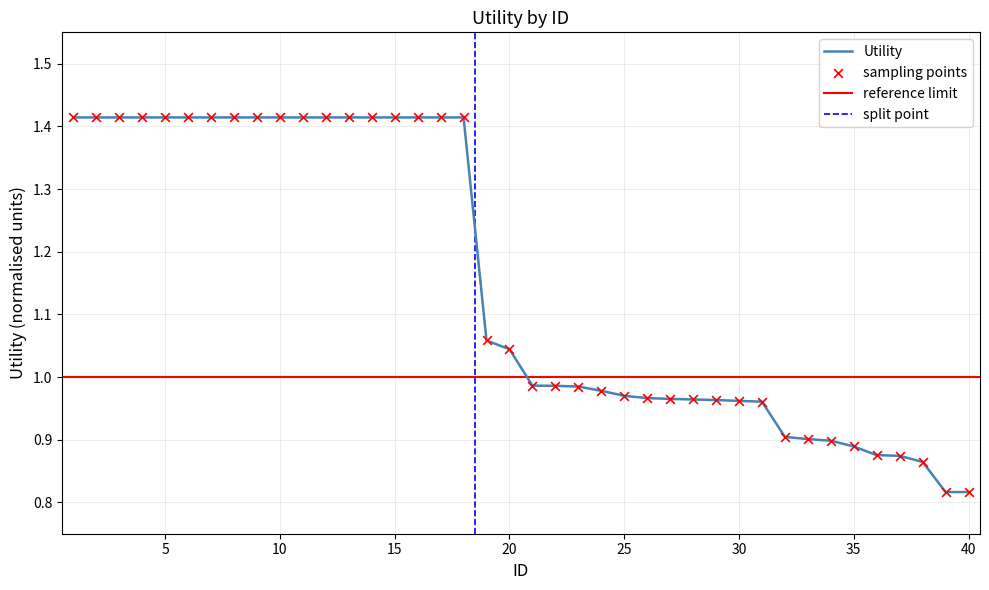

What is the change in value from 31 to 40?

-0.1